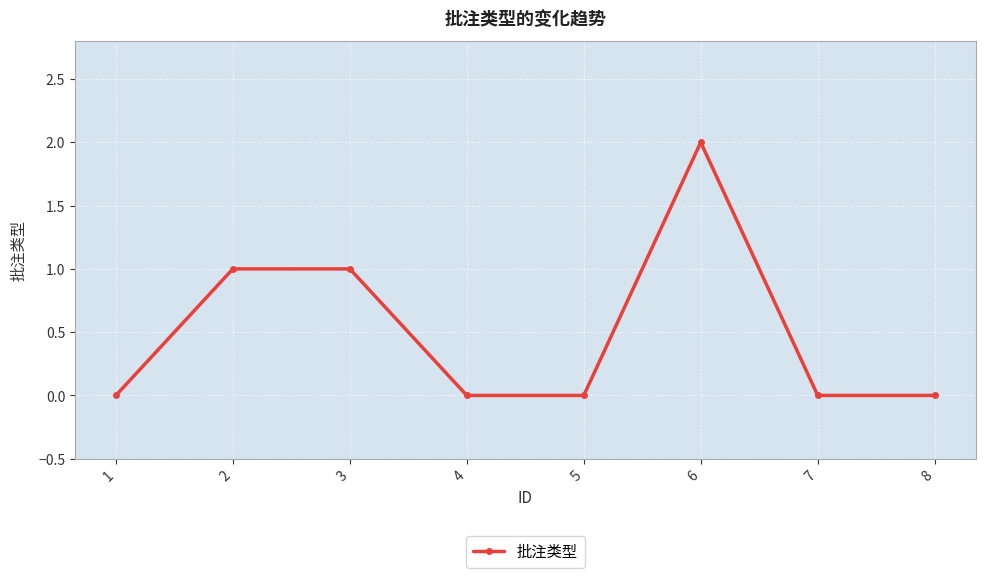

What is the difference between the maximum and minimum values?

2